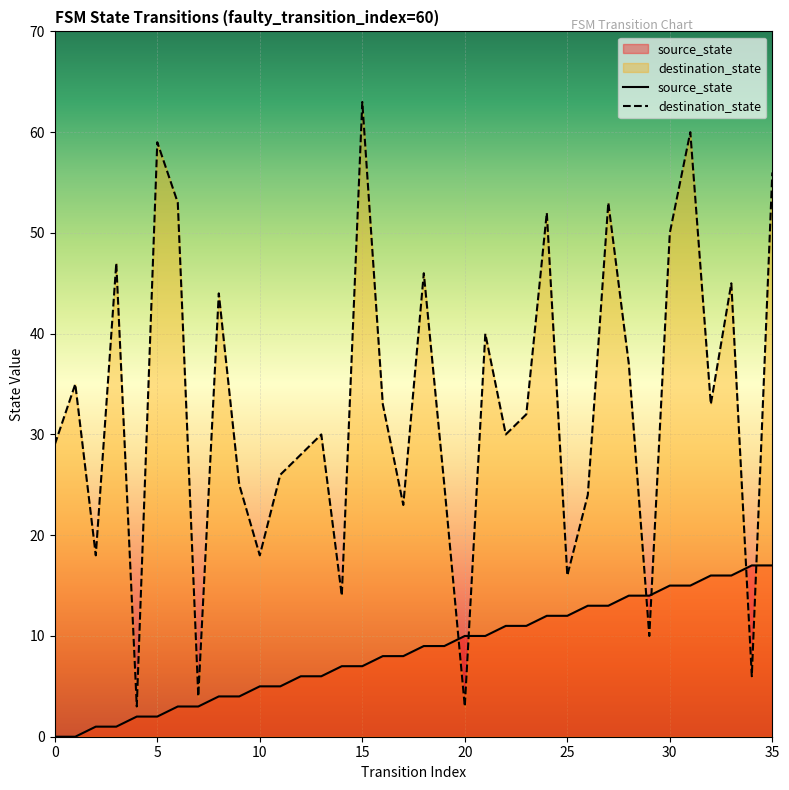

True or false: source_state and destination_state cross at least once.

True